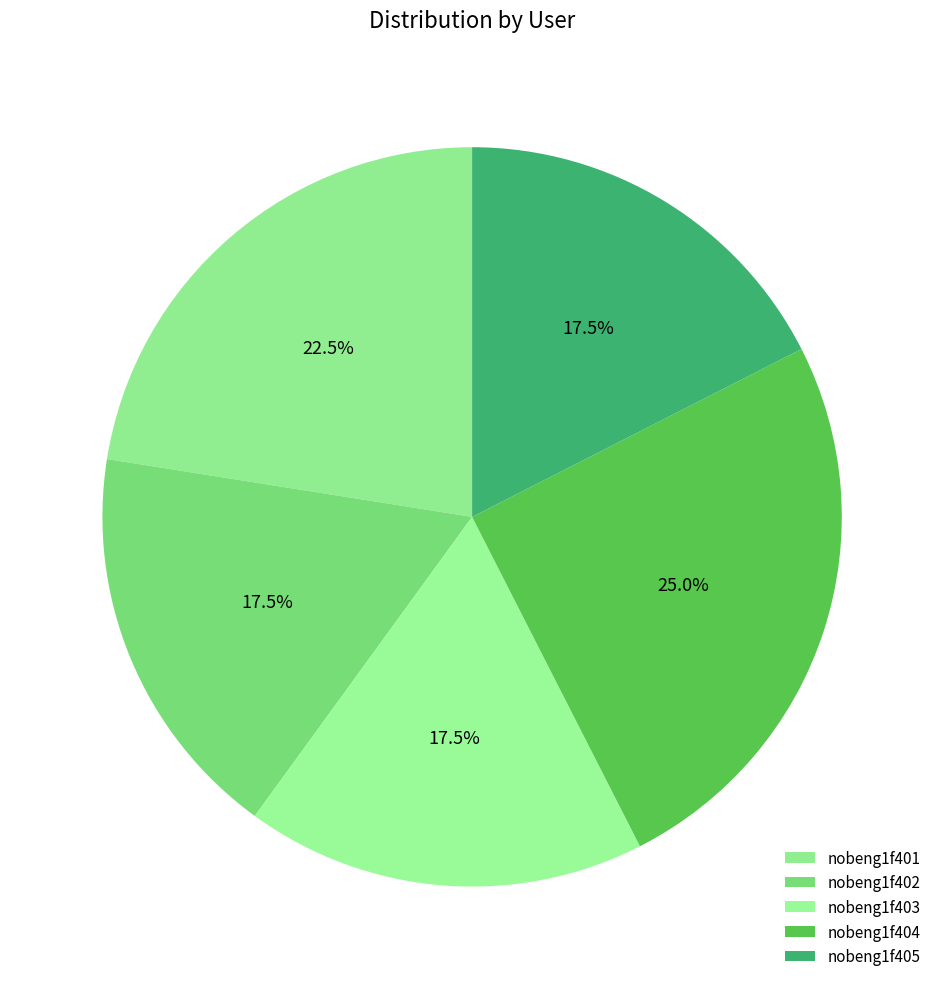

How many segments does this pie chart have?

5